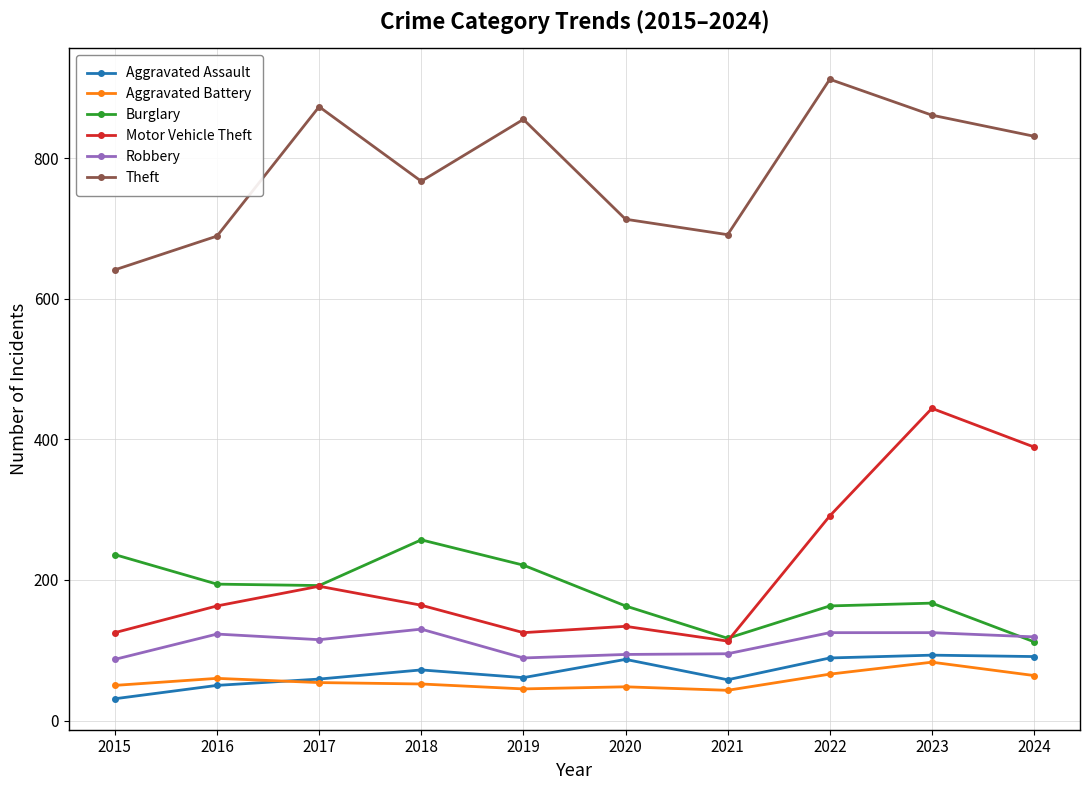

True or false: Theft has more than 0 points higher than both neighbors.

True